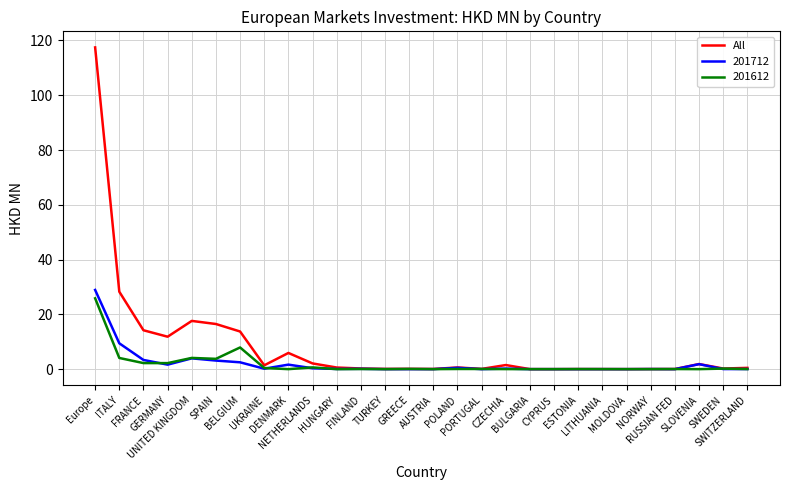

Which series has the largest total across all categories?

All